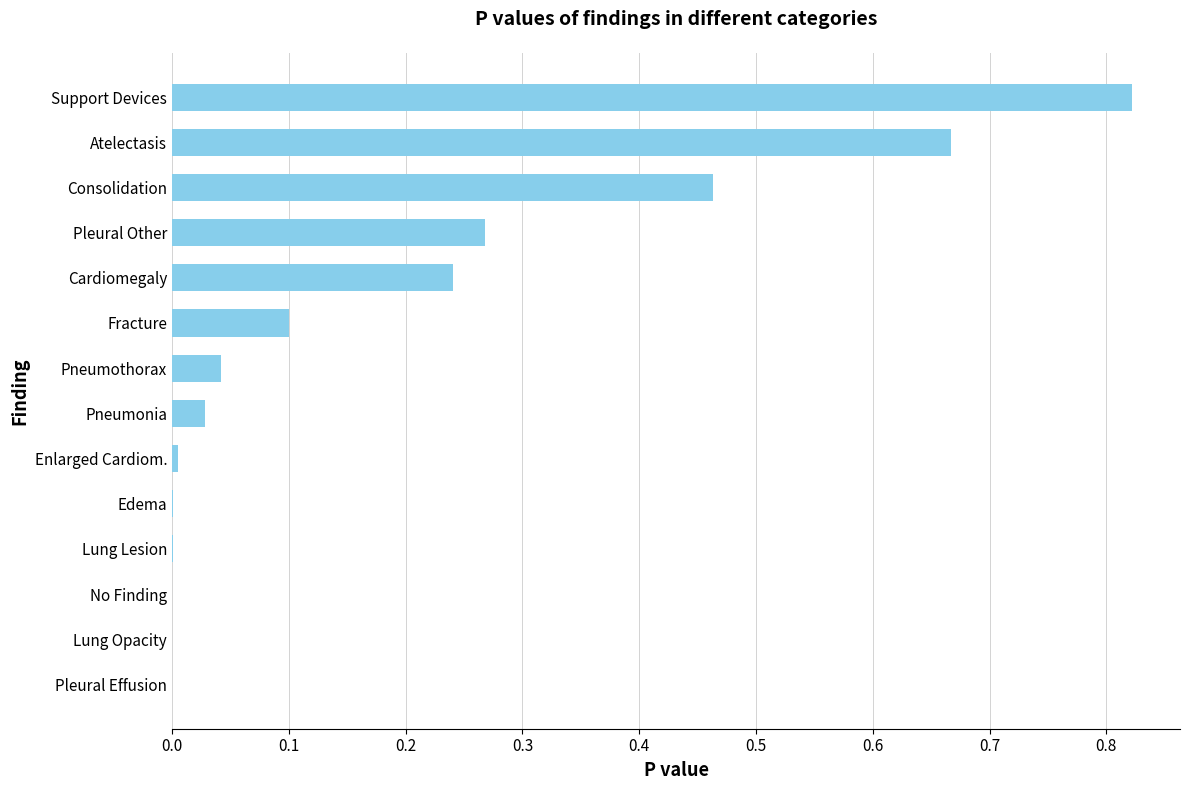

What is the sum of all values?

2.6